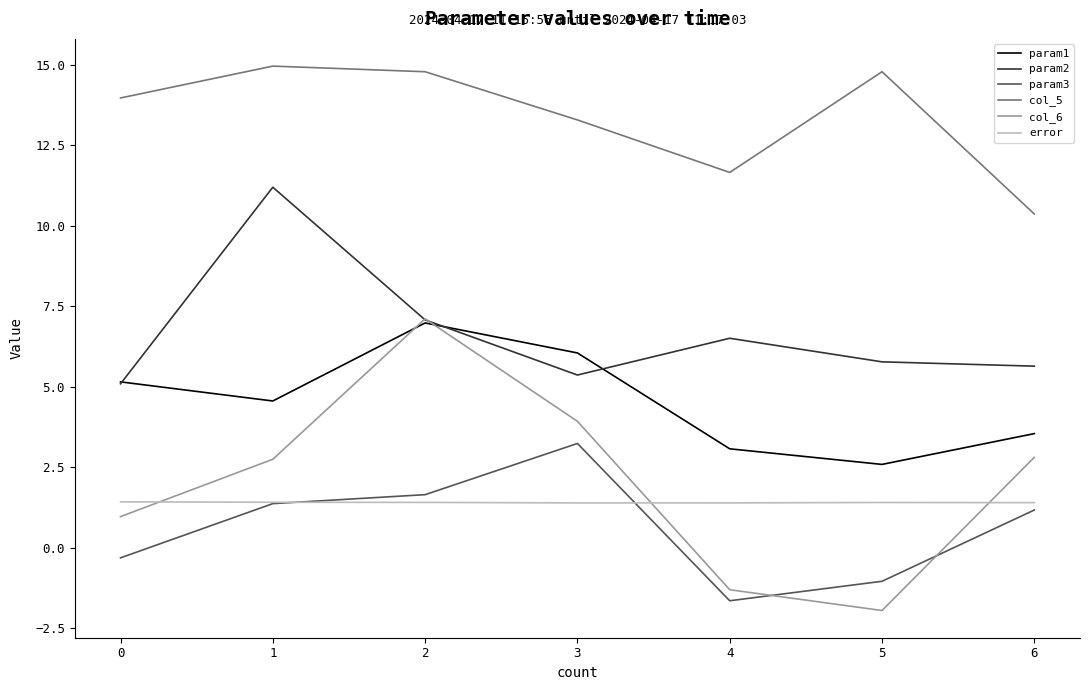

Is it true that param2 equals 11.3 at 4?

False